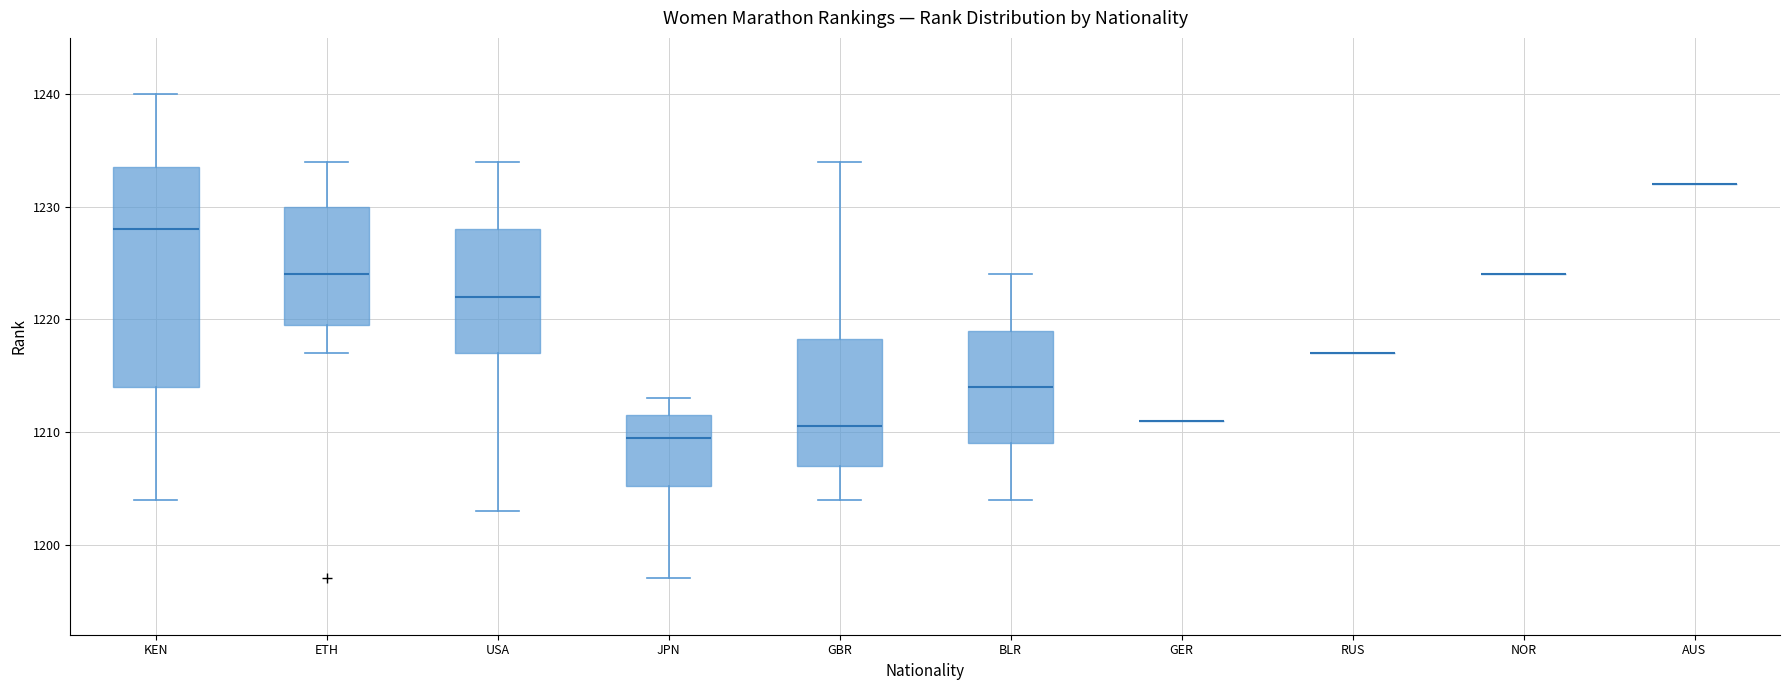

Reading left to right, read every box against the y-axis: the position of its median line, the range the box covers, and the ends of its whiskers. The values are not printed on the chart, so give them approximately, as read against the axis.

KEN: median 1228, box 1214 to 1234, whiskers 1204 to 1240
ETH: median 1224, box 1220 to 1230, whiskers 1217 to 1234
USA: median 1222, box 1217 to 1228, whiskers 1203 to 1234
JPN: median 1210, box 1205 to 1212, whiskers 1197 to 1213
GBR: median 1211, box 1207 to 1218, whiskers 1204 to 1234
BLR: median 1214, box 1209 to 1219, whiskers 1204 to 1224
GER: box collapsed to a line at 1211, whiskers 1211 to 1211
RUS: box collapsed to a line at 1217, whiskers 1217 to 1217
NOR: box collapsed to a line at 1224, whiskers 1224 to 1224
AUS: box collapsed to a line at 1232, whiskers 1232 to 1232